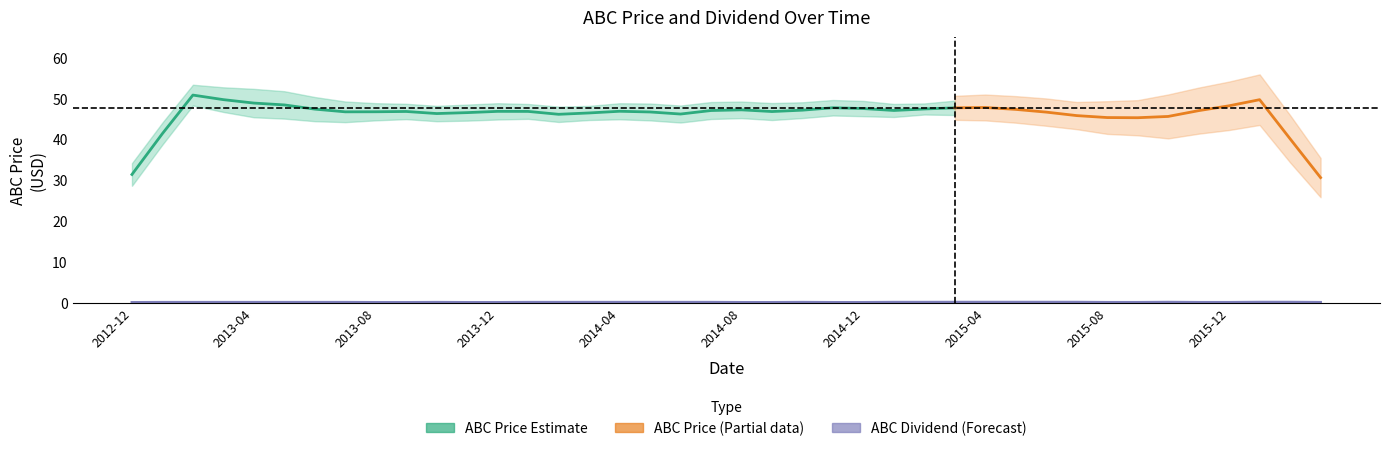

Does the chart have visible grid lines?

No